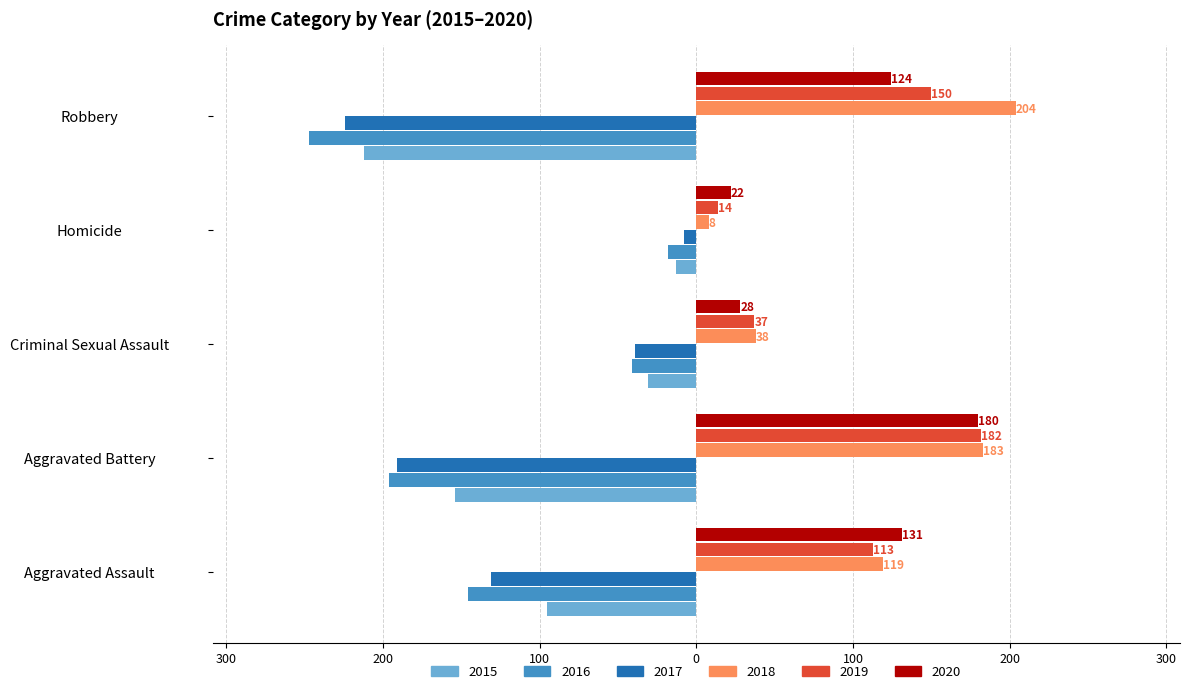

Reading left to right, what are all the values shown in this chart?

2015: Aggravated Assault=-95	Aggravated Battery=-154	Criminal Sexual Assault=-31	Homicide=-13	Robbery=-212
2016: Aggravated Assault=-146	Aggravated Battery=-196	Criminal Sexual Assault=-41	Homicide=-18	Robbery=-247
2017: Aggravated Assault=-131	Aggravated Battery=-191	Criminal Sexual Assault=-39	Homicide=-8	Robbery=-224
2018: Aggravated Assault=119	Aggravated Battery=183	Criminal Sexual Assault=38	Homicide=8	Robbery=204
2019: Aggravated Assault=113	Aggravated Battery=182	Criminal Sexual Assault=37	Homicide=14	Robbery=150
2020: Aggravated Assault=131	Aggravated Battery=180	Criminal Sexual Assault=28	Homicide=22	Robbery=124